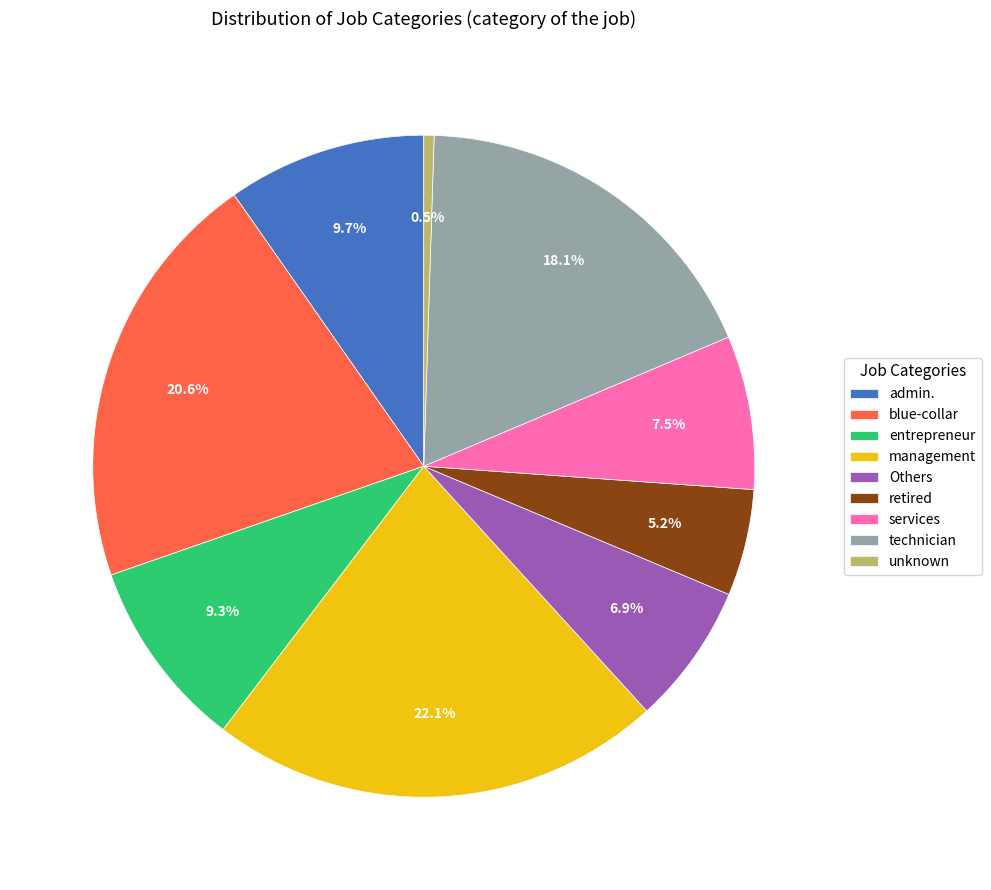

What is the ratio of the value at retired to the value at services?

0.7